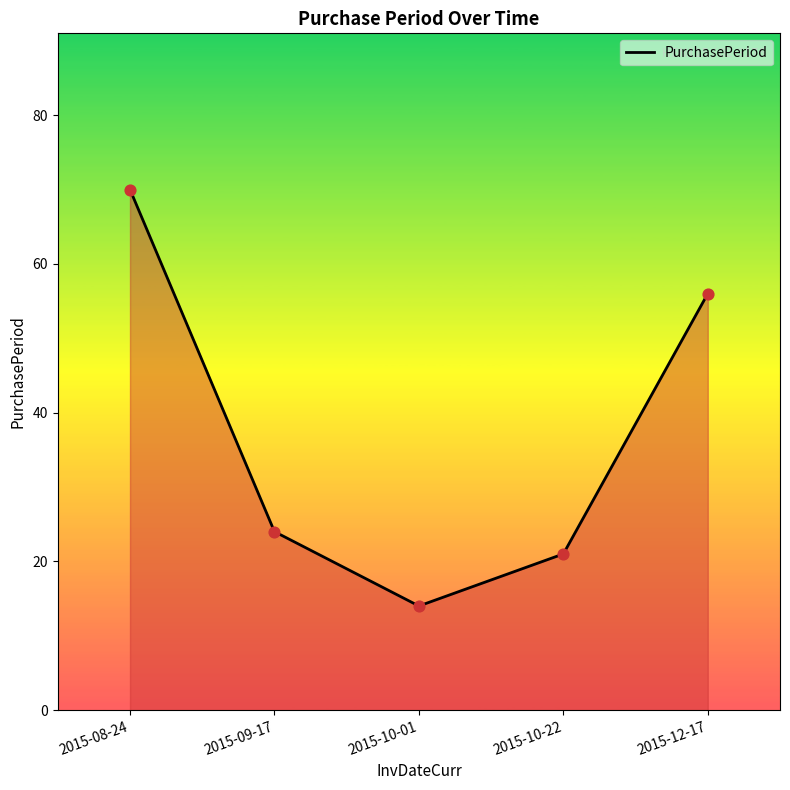

What is the change in value from 2015-08-24 to 2015-09-17?

-46